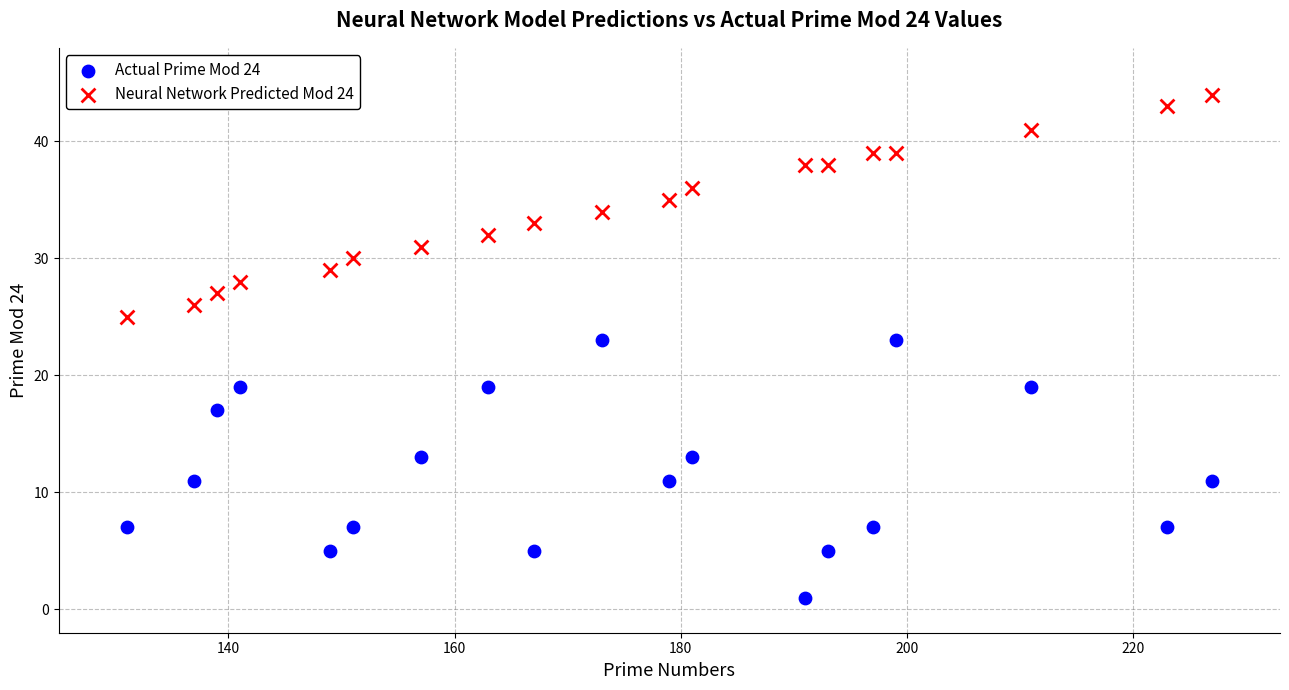

Across all data points, what is the range of X values (max minus min)?

96